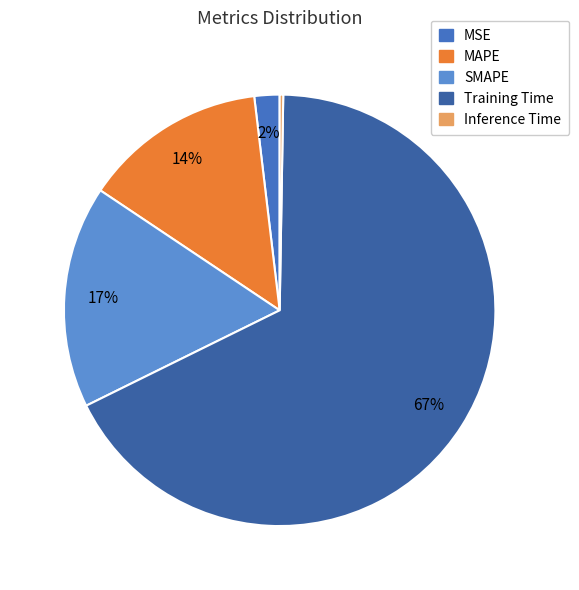

Which category has the smallest portion of the pie?

Inference Time